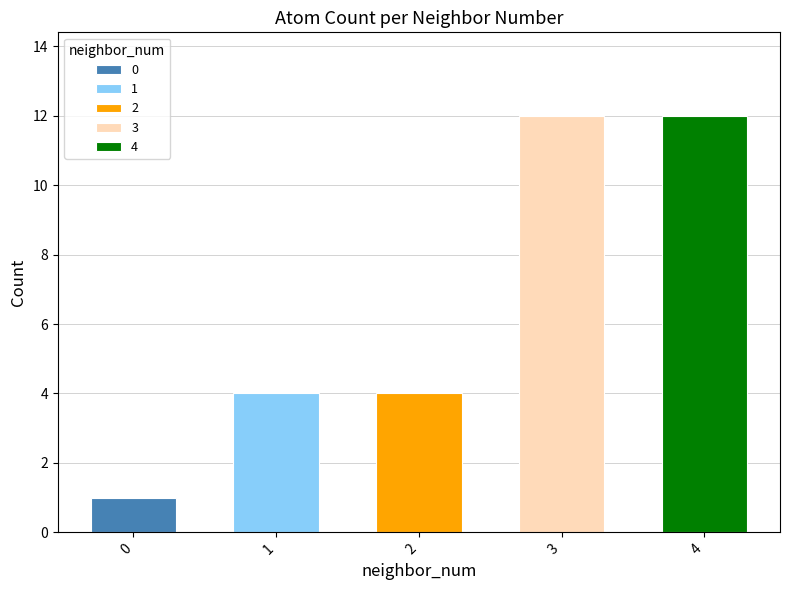

The chart shows a value of 4 at 1. True or false?

True